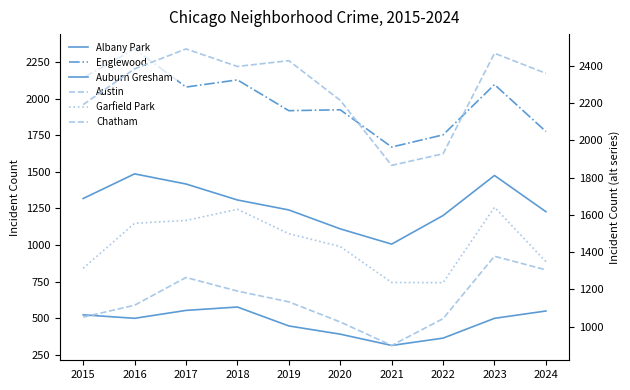

At which label is Auburn Gresham closest to 1246?

2019